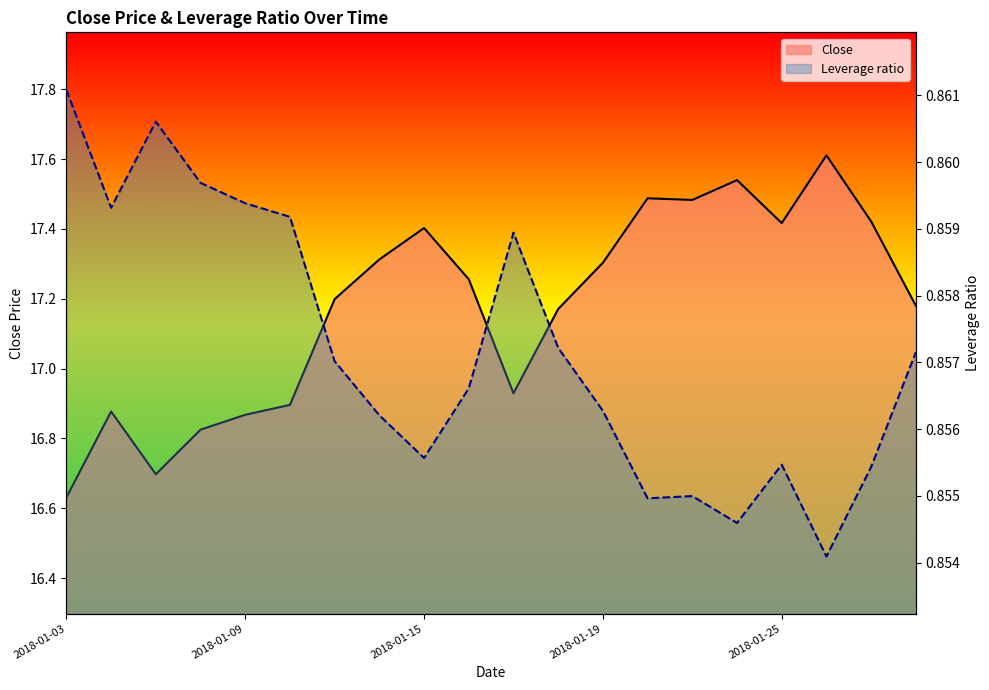

How many lines are shown in the chart?

2